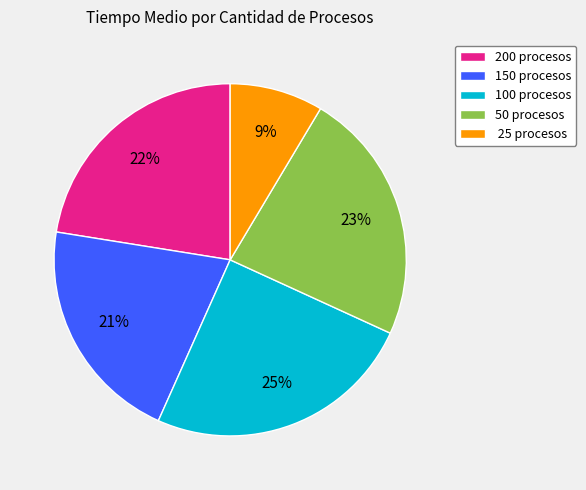

Which slice is the smallest?

25 procesos